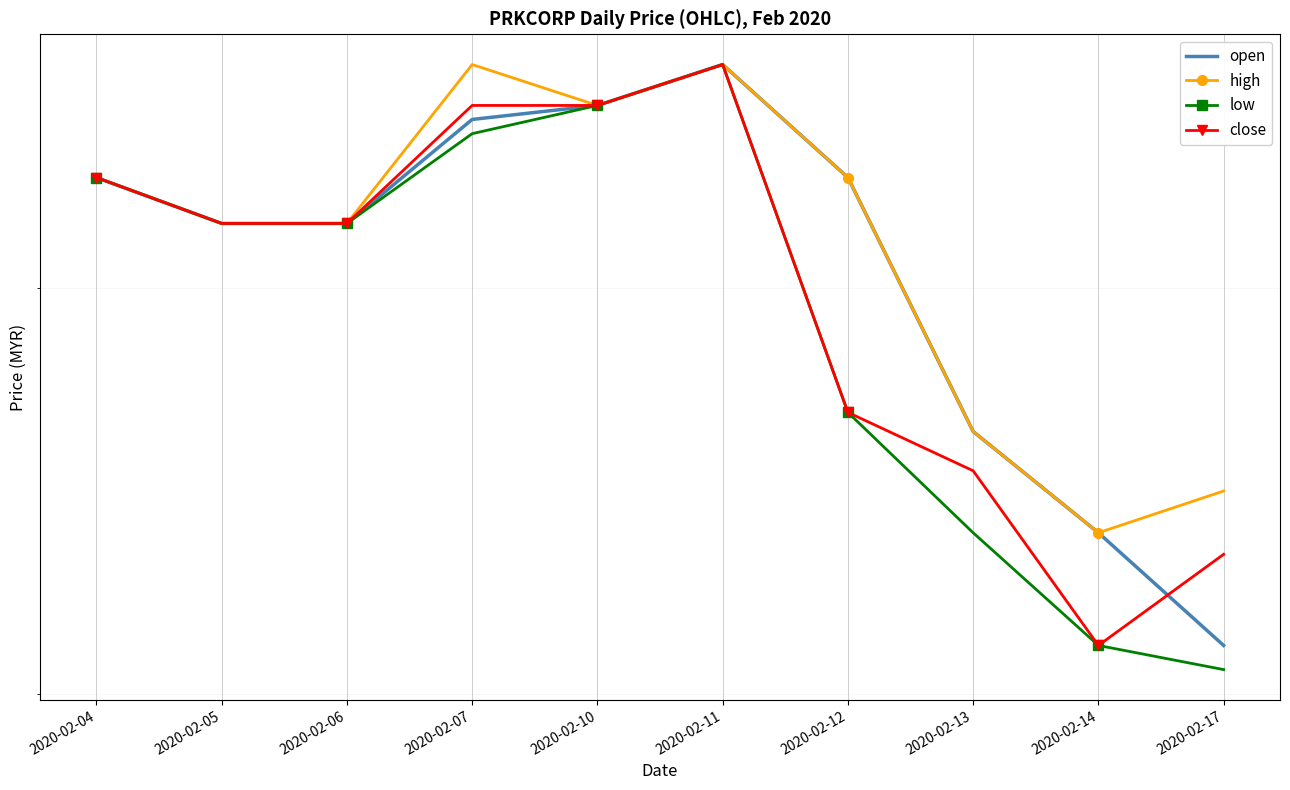

Which has a higher value, 2020-02-10 or 2020-02-05?

2020-02-10